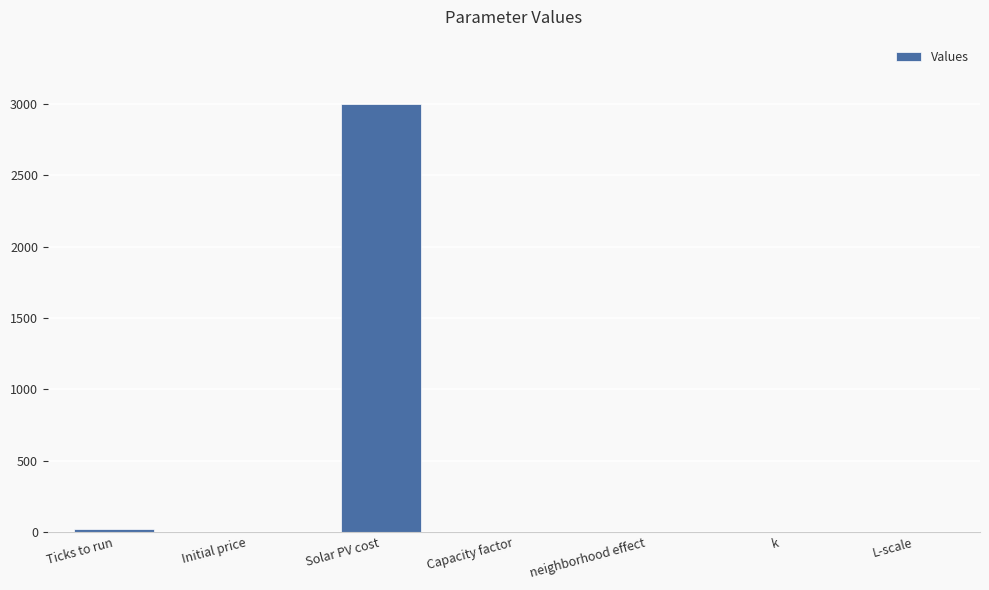

Which label corresponds to the largest value in the chart?

Solar PV cost